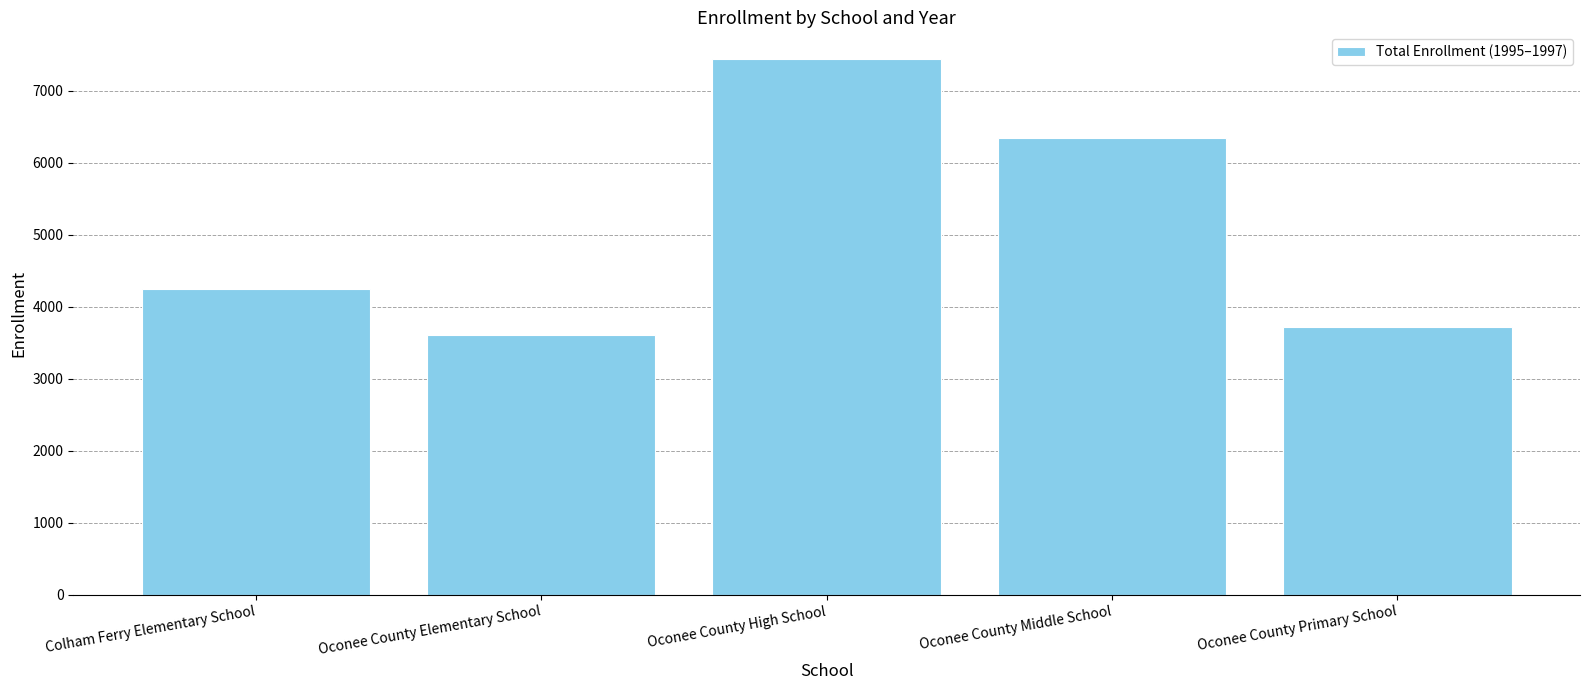

What is the approximate value at Colham Ferry Elementary School, to the nearest 50?

4250